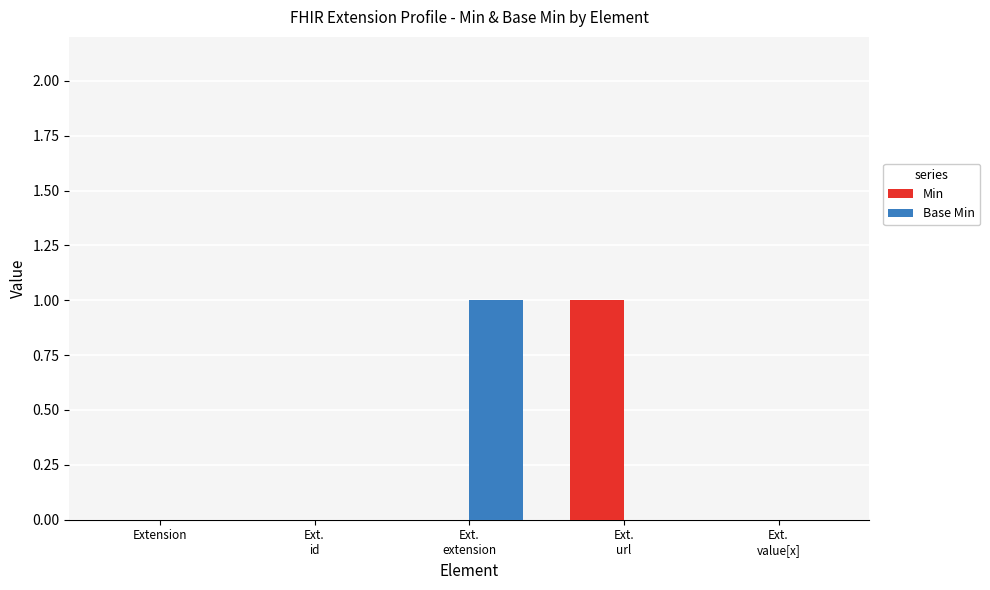

Is it true that Min equals 1 at Ext.
extension?

False